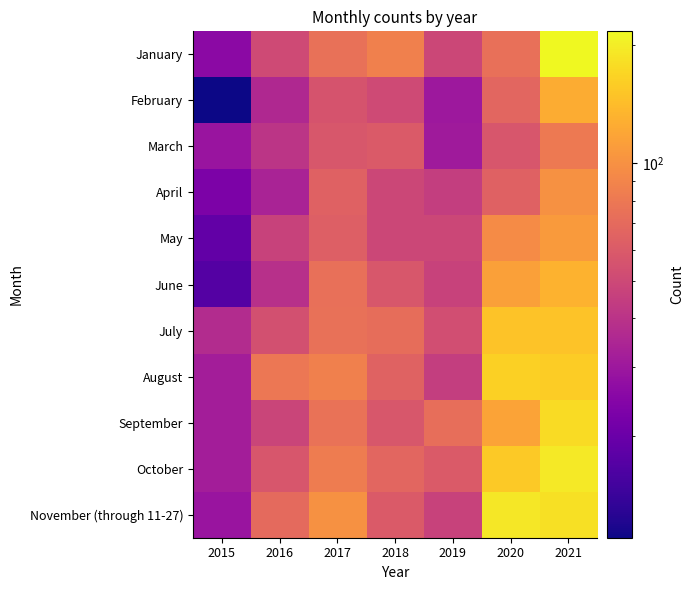

At how many categories does at least one series exceed 189?

2